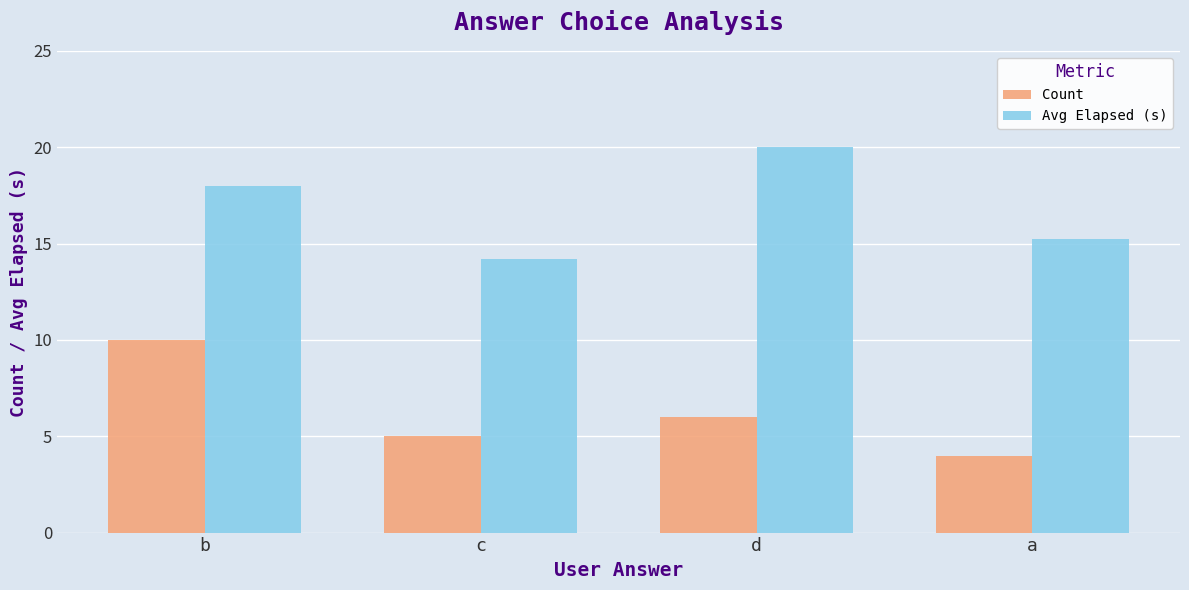

Rank the series at d from highest to lowest value.

Avg Elapsed (s), Count